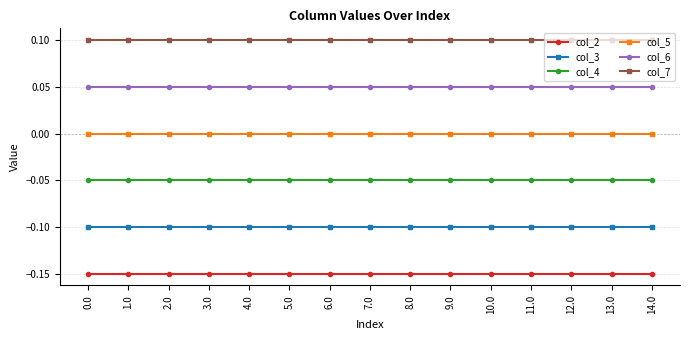

What are all the series names shown in the legend?

col_2, col_3, col_4, col_5, col_6, col_7